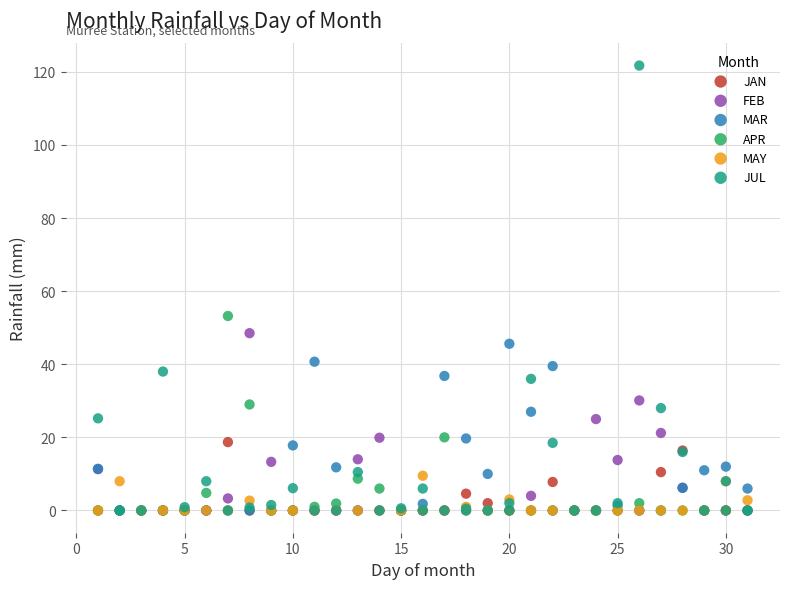

What are all the series names shown in the legend?

JAN, FEB, MAR, APR, MAY, JUL